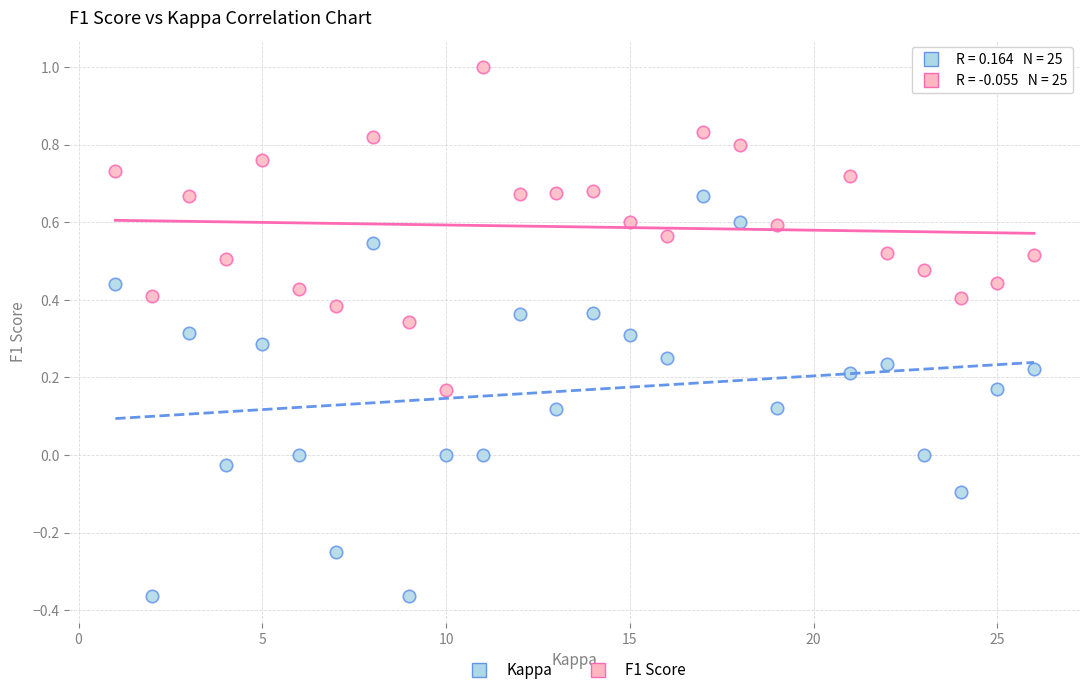

Which series reaches the maximum Y coordinate?

F1 Score